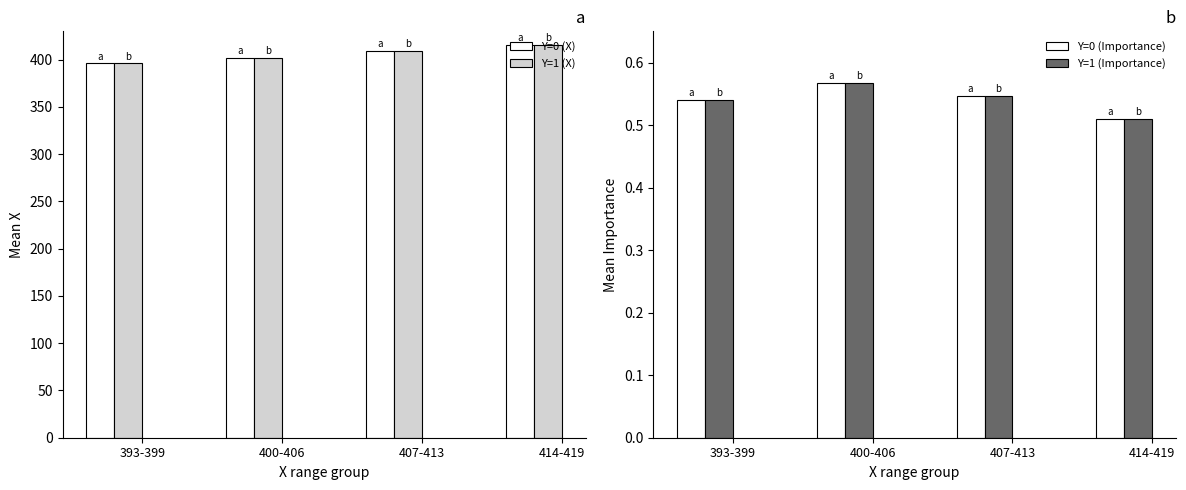

What is the difference between the highest and lowest values at 407-413?

408.5